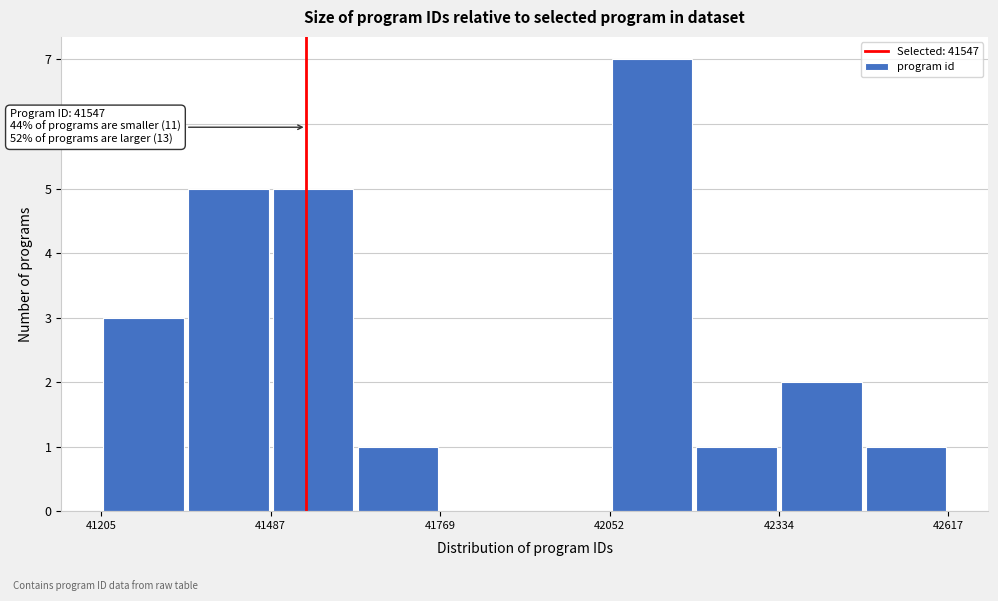

Read against the x-axis, roughly where is the centre of the tallest bar?

42100